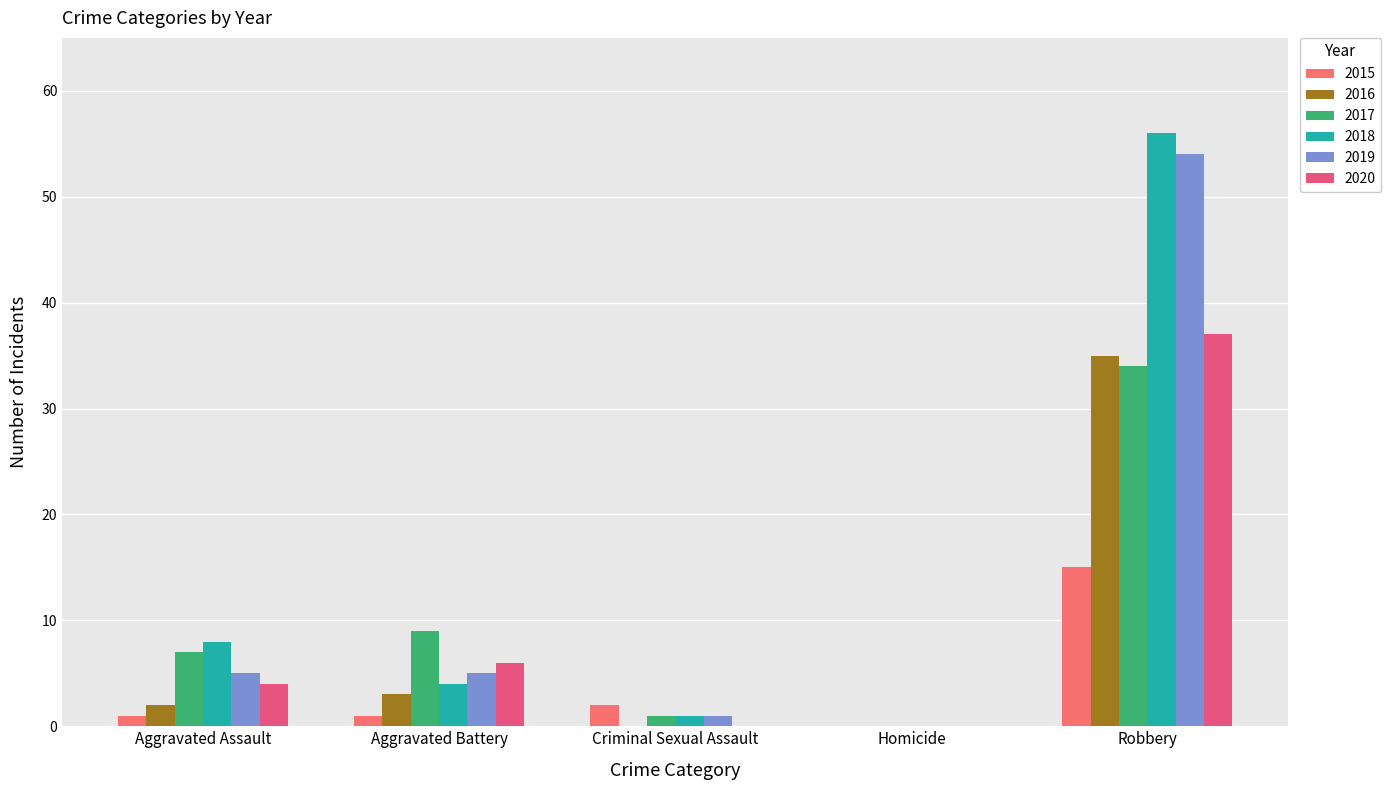

Rank the series at Aggravated Assault from highest to lowest value.

2018, 2017, 2019, 2020, 2016, 2015